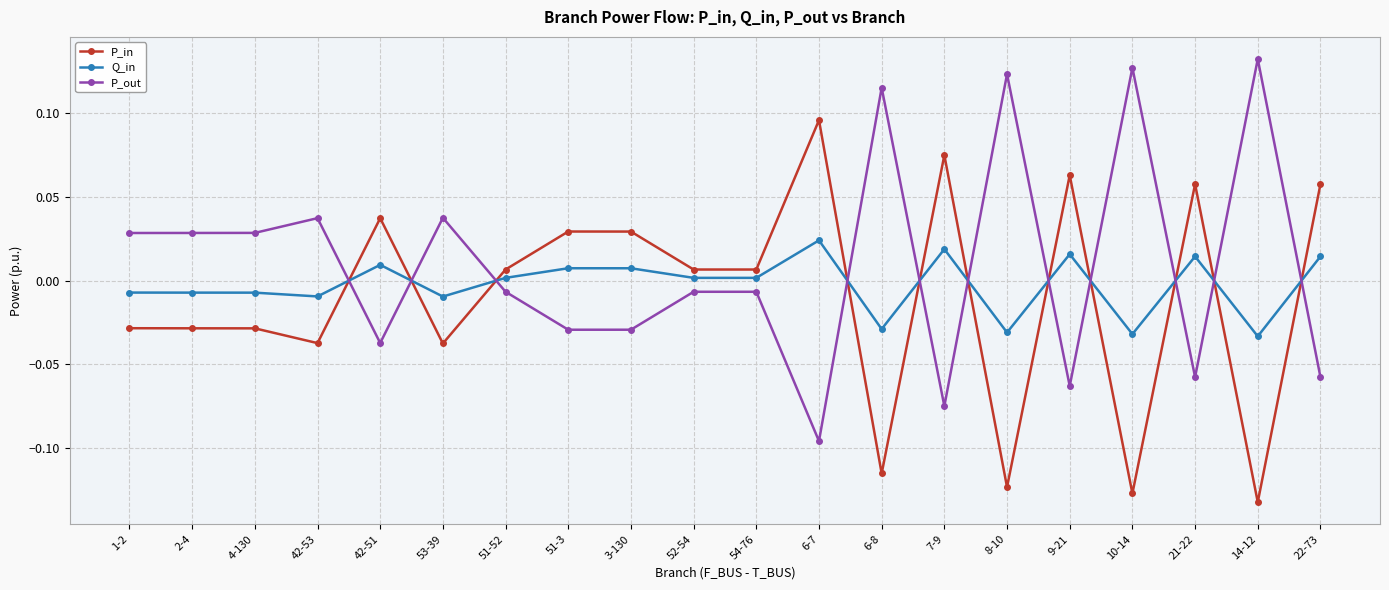

How many lines are shown in the chart?

3